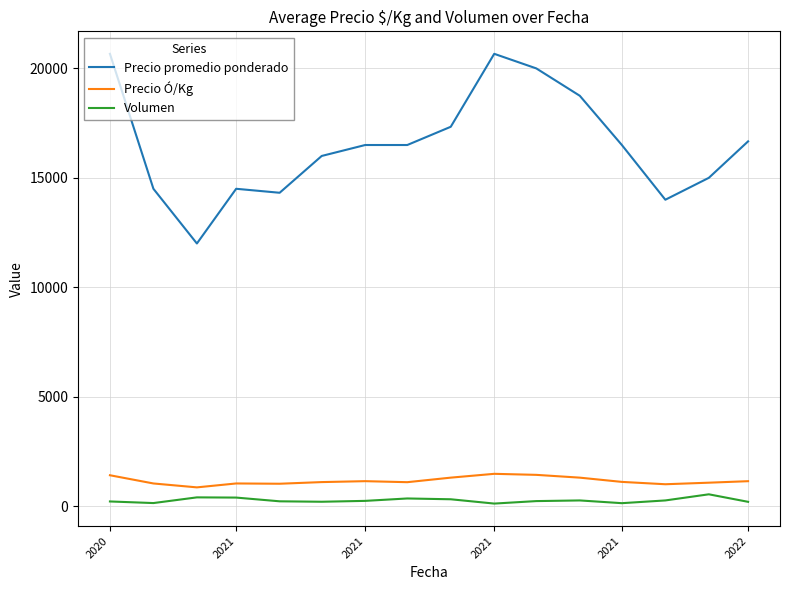

What is the difference between the maximum and minimum values in the Precio promedio ponderado series?

8666.7